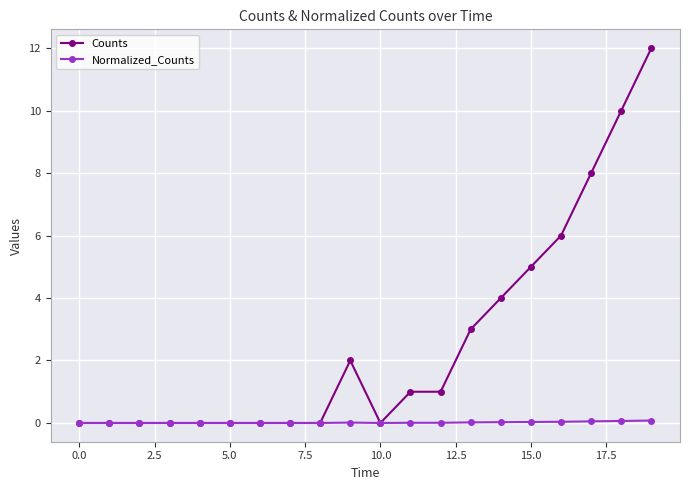

What is the value of the Counts point at the 14th from the left?

3.0